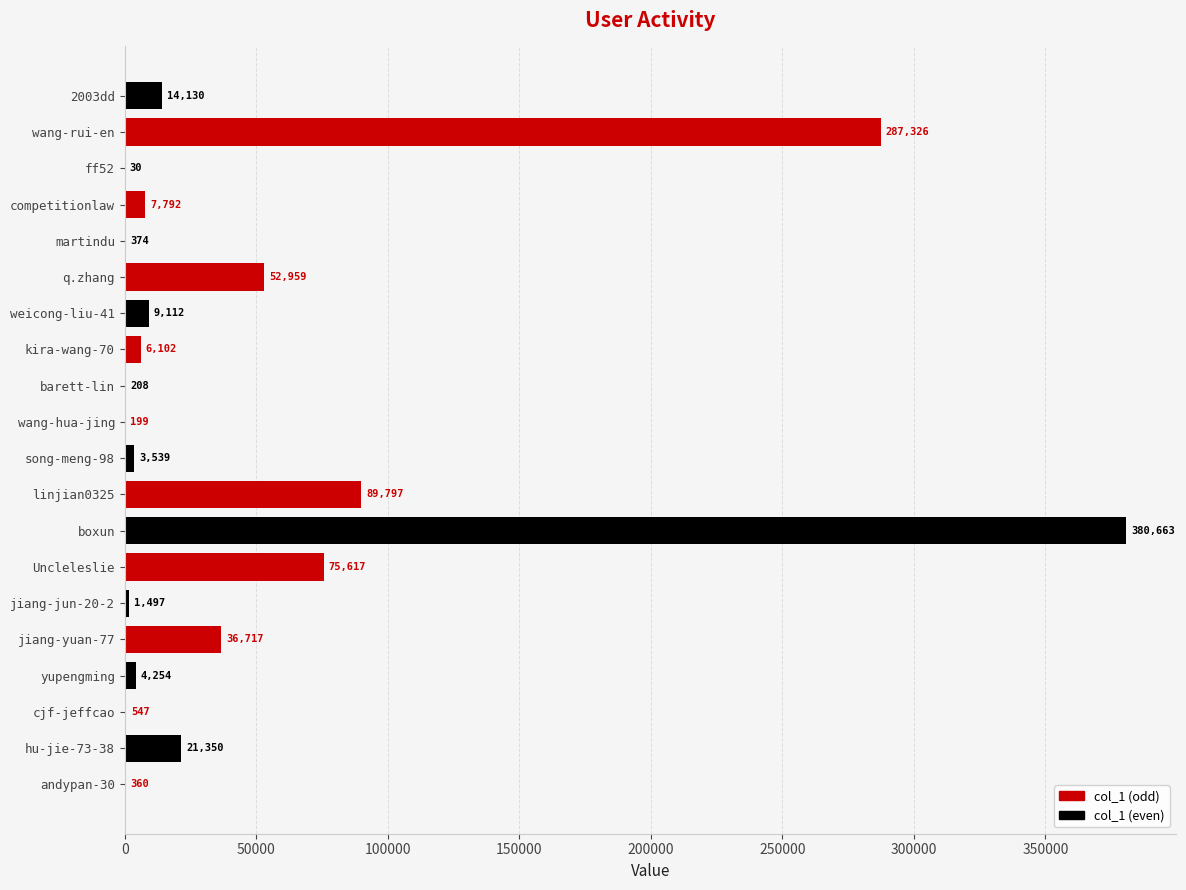

Which category has the highest value across all series?

boxun